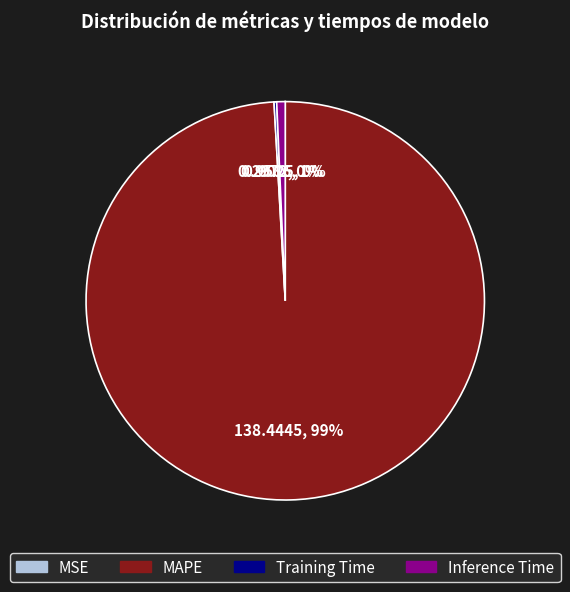

To the nearest percent, what portion does Inference Time represent?

1%